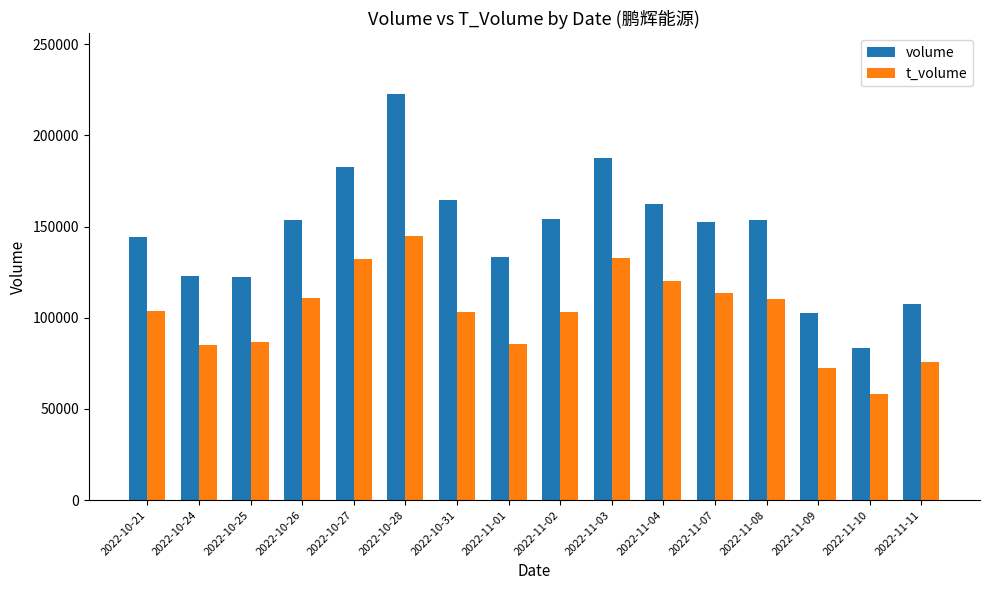

What is the label of the 8th bar from the left?

2022-11-01